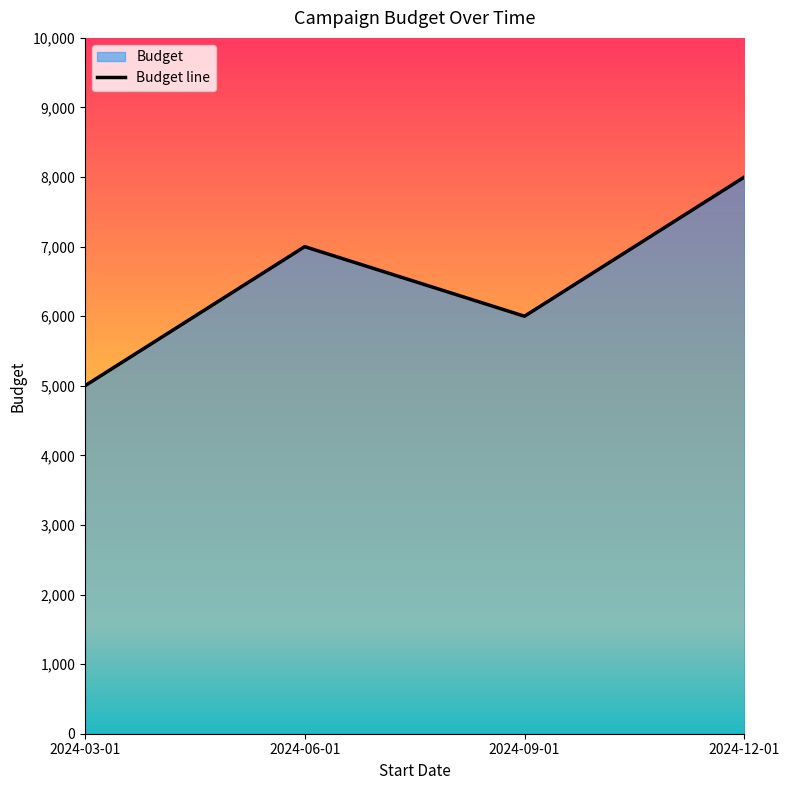

How many data points are less than 7000?

2